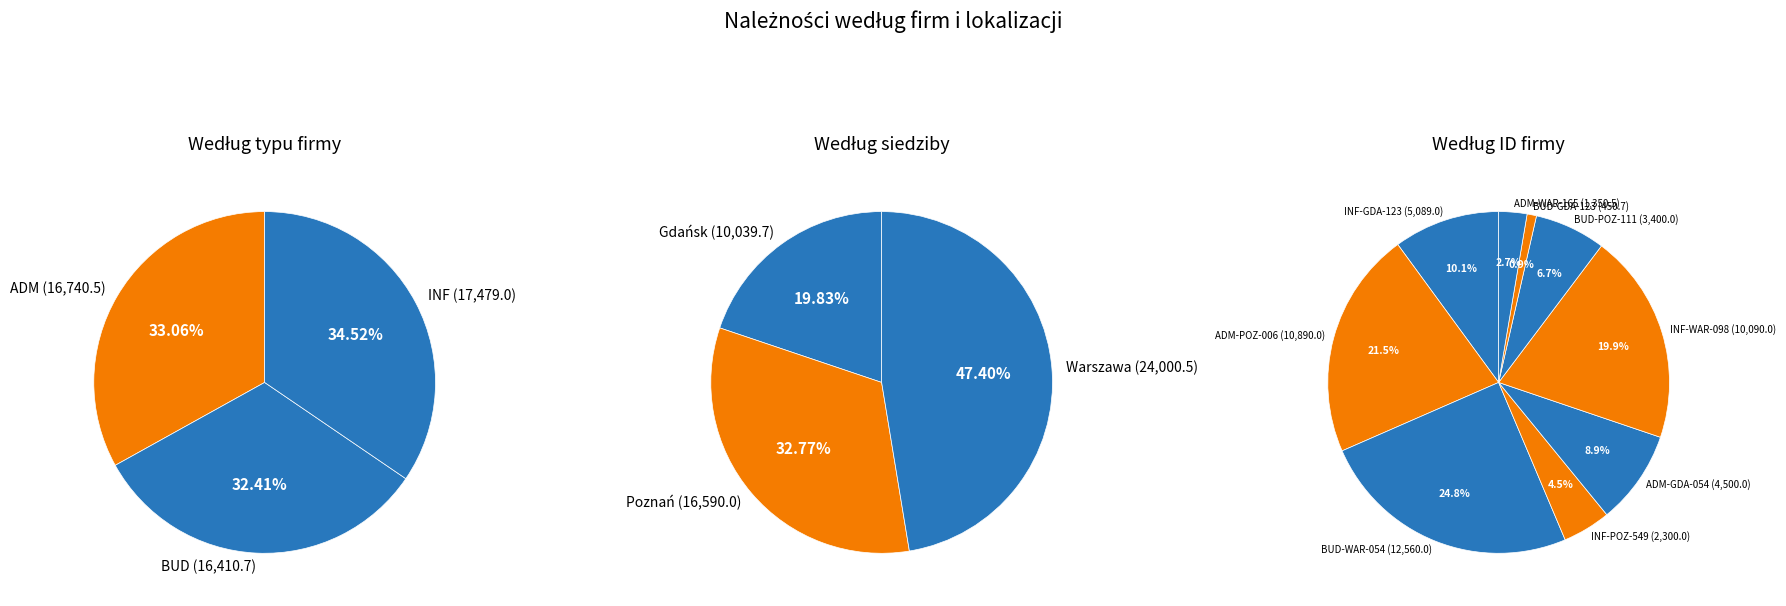

Is there a majority slice in this chart?

No